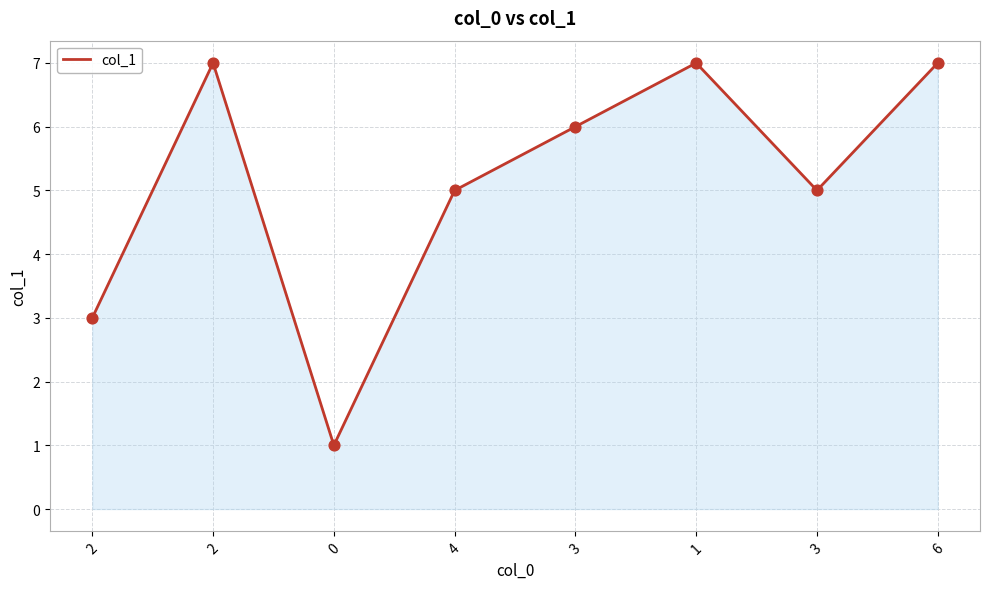

Between 2 and 6, which is larger?

2